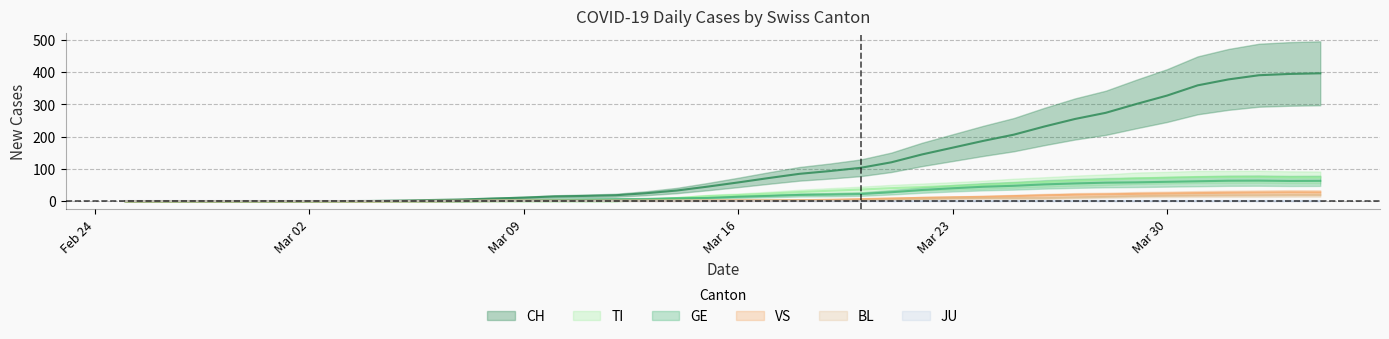

What is the average value of the CH series?

118.0